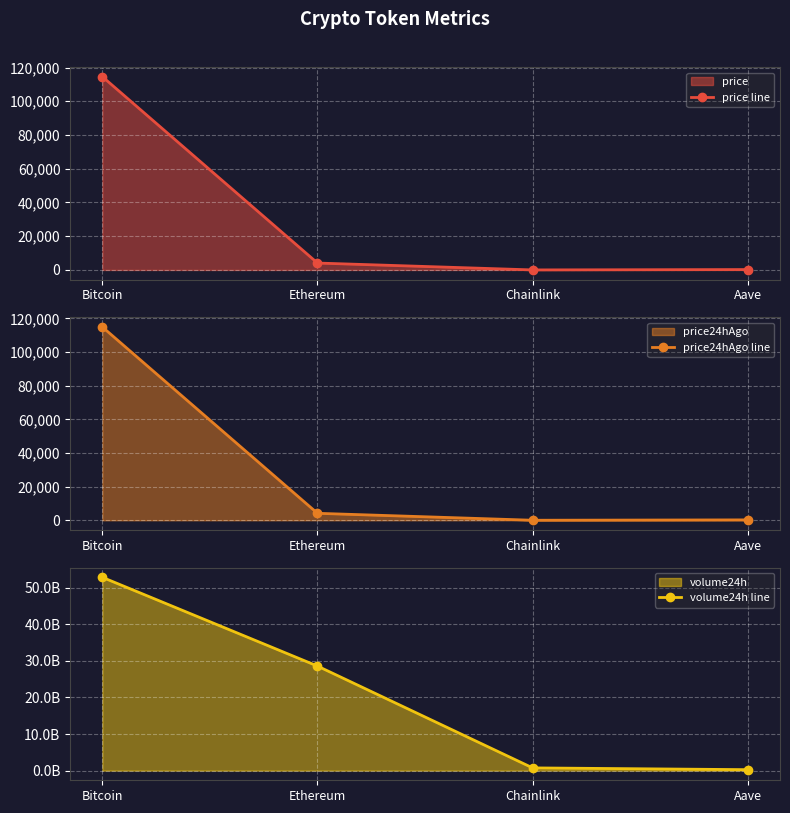

At which label does price line reach its peak?

Bitcoin